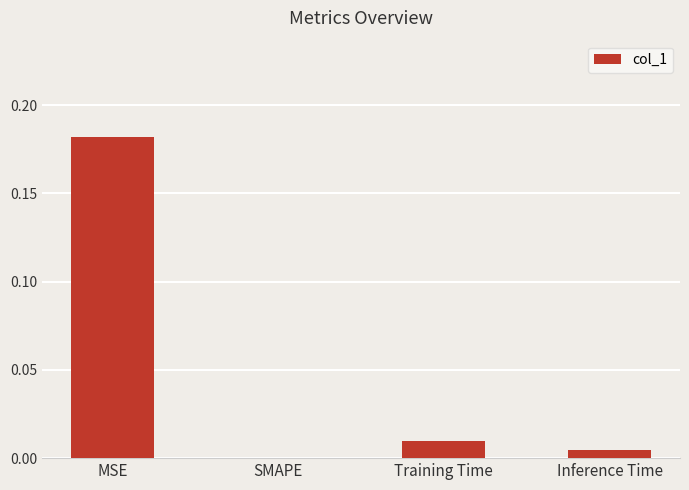

The value at Inference Time is 0.0. True or false?

True